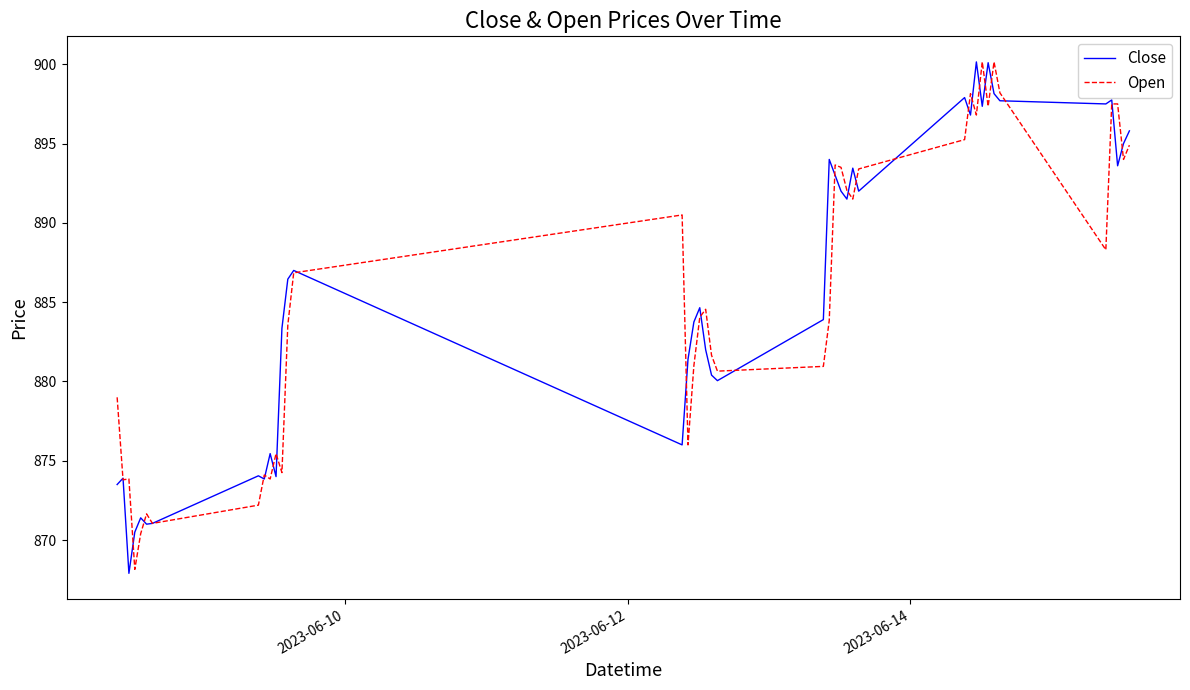

What are all the series names shown in the legend?

Close, Open